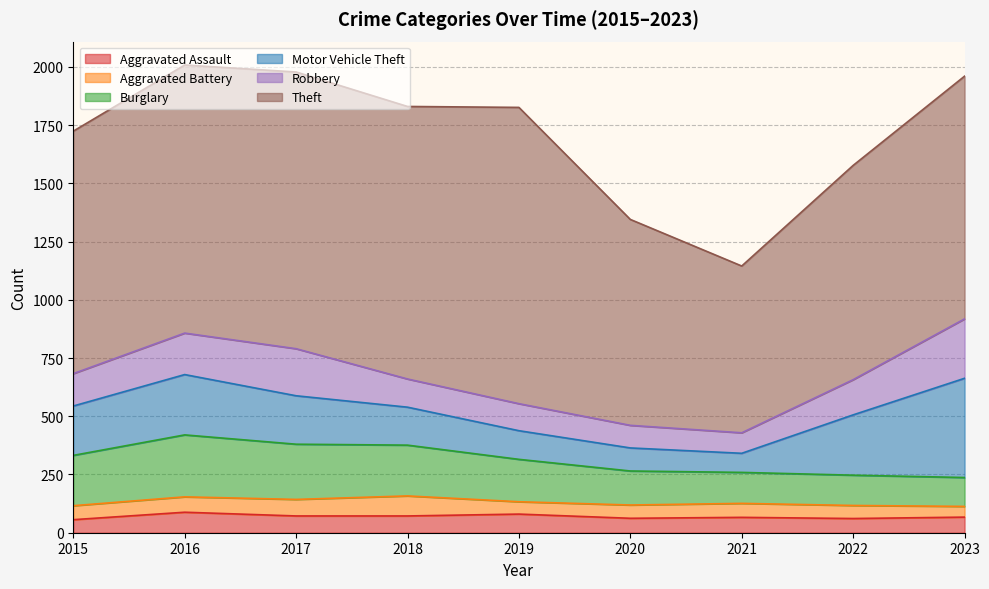

How many times do Motor Vehicle Theft and Robbery cross each other?

2